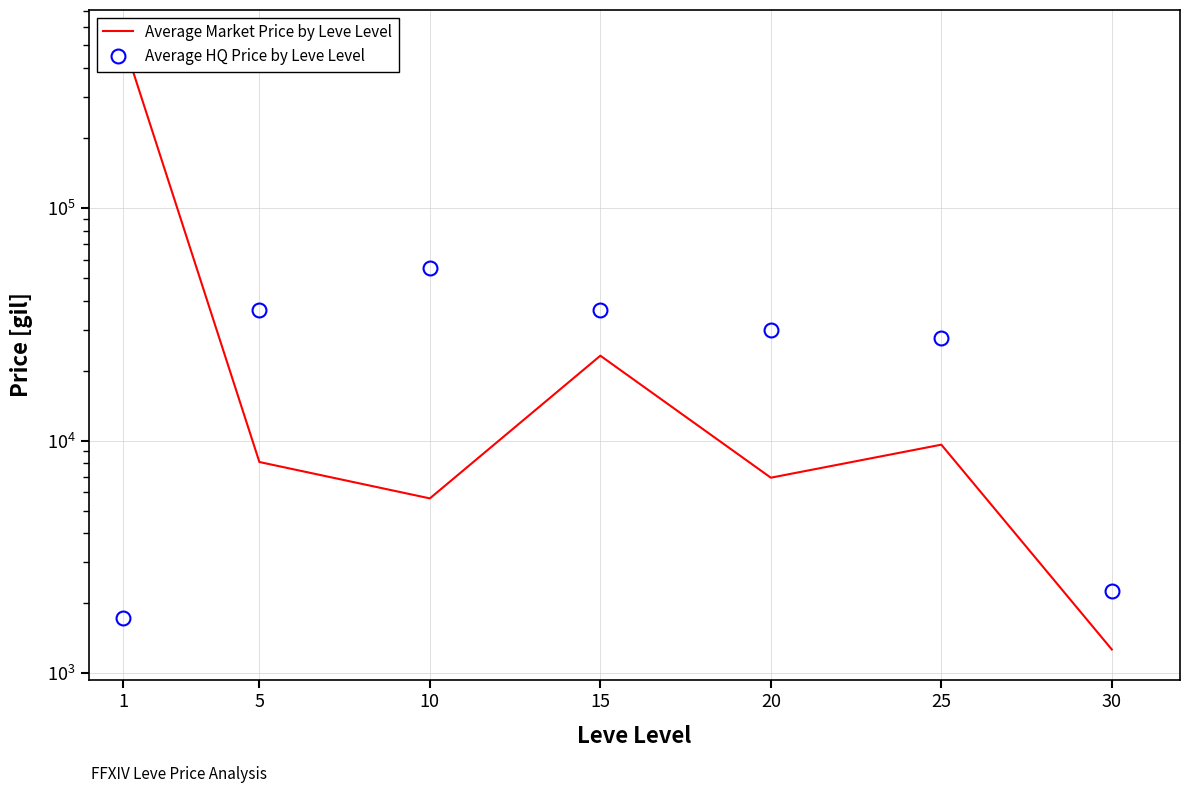

Which series has the largest range (max minus min)?

Average Market Price by Leve Level